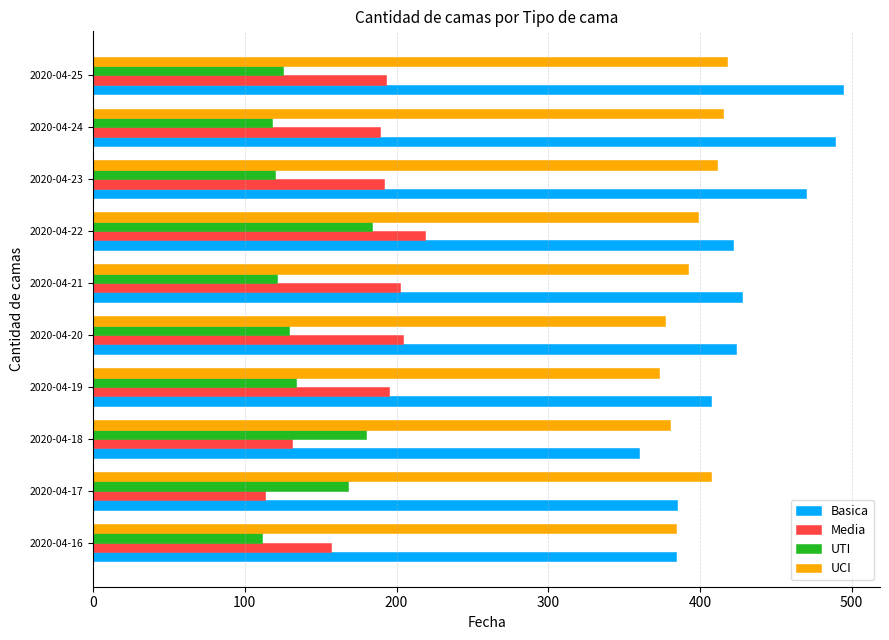

What is the lowest value of the UTI series?

111